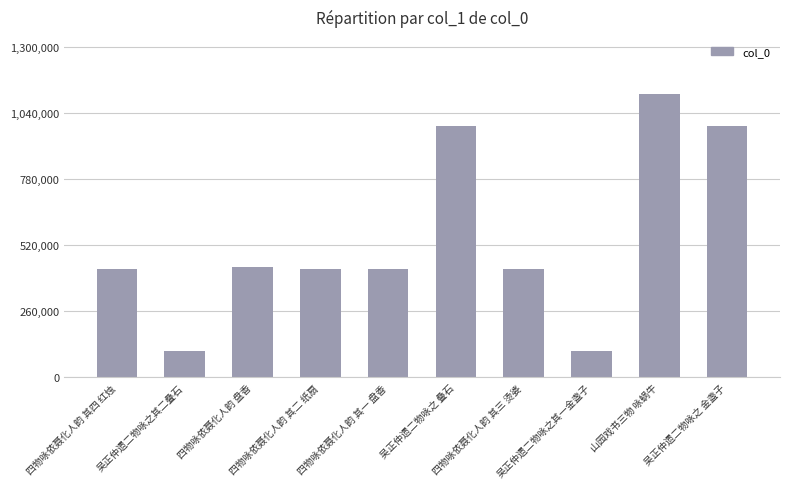

True or false: the data shows 433321 at 四物咏依聂化人韵 盘香.

True